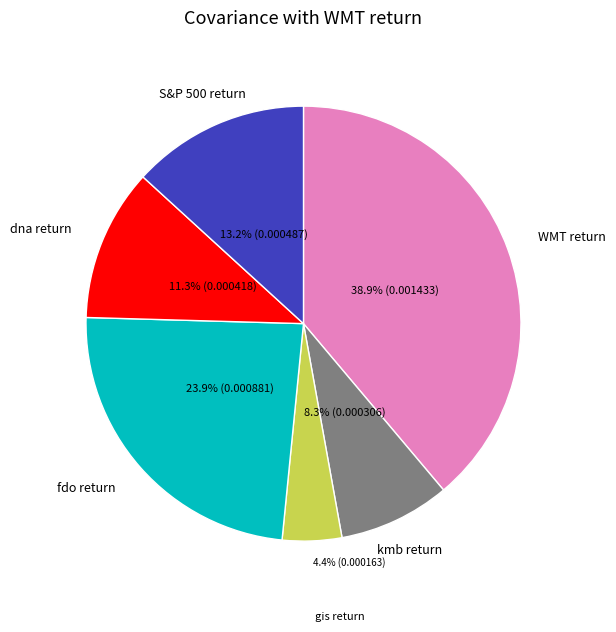

Is there a majority slice in this chart?

No